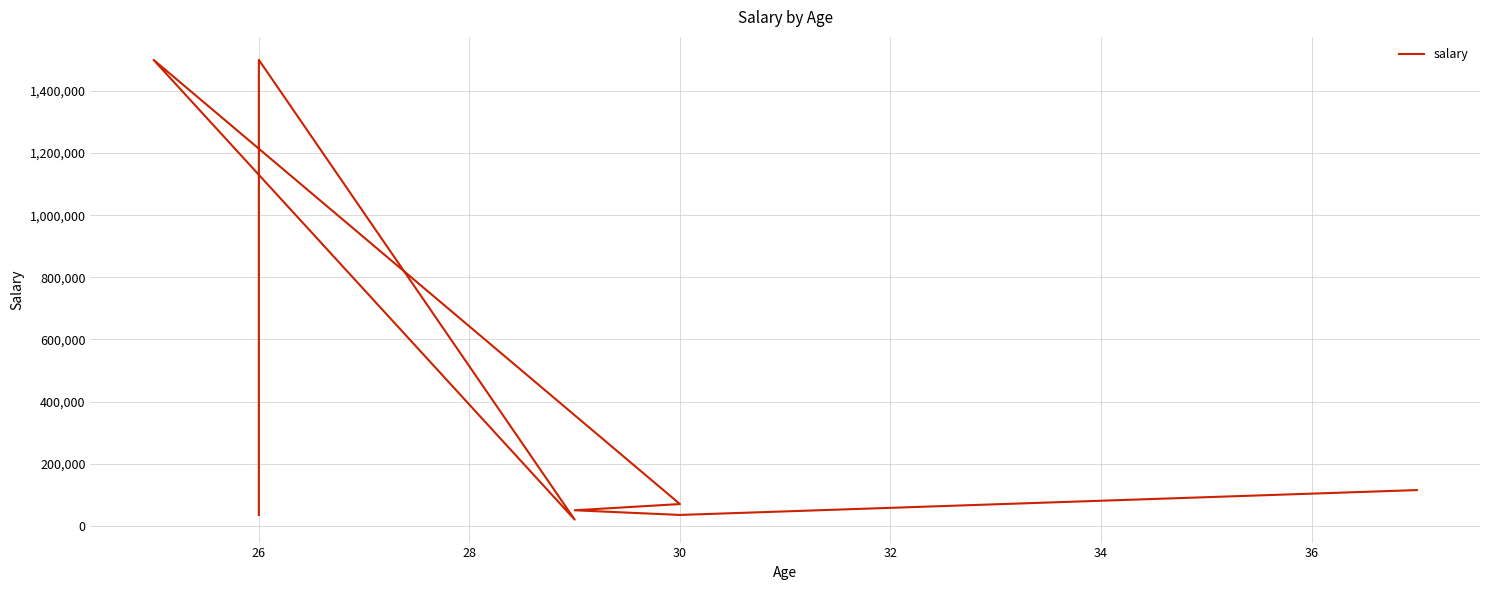

Is this an area chart (filled region under the line)?

No